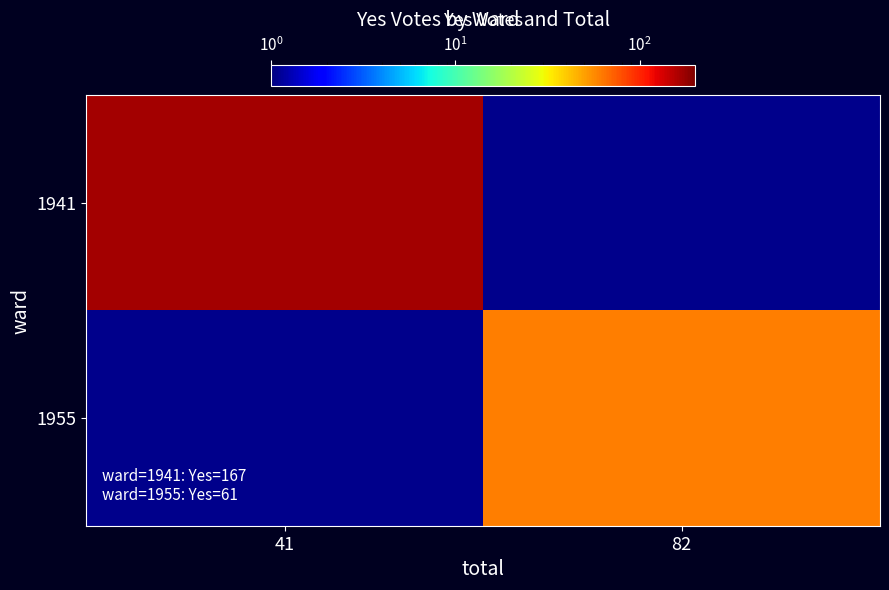

List the labels in order of 1941 value, largest first.

41, 82